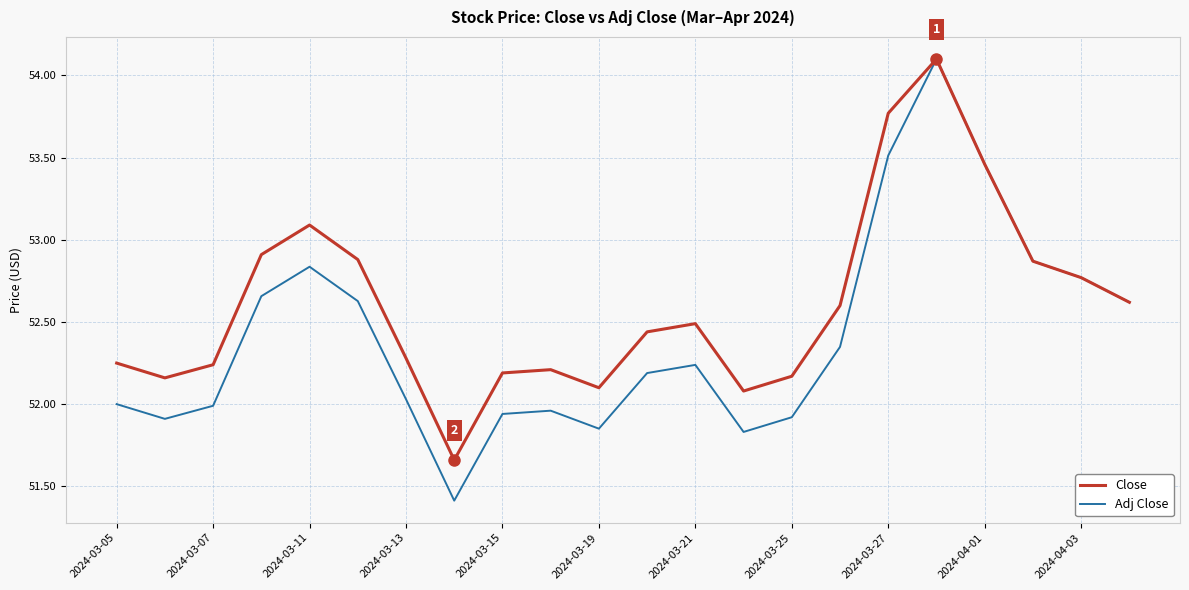

What is the greatest value displayed?

54.1